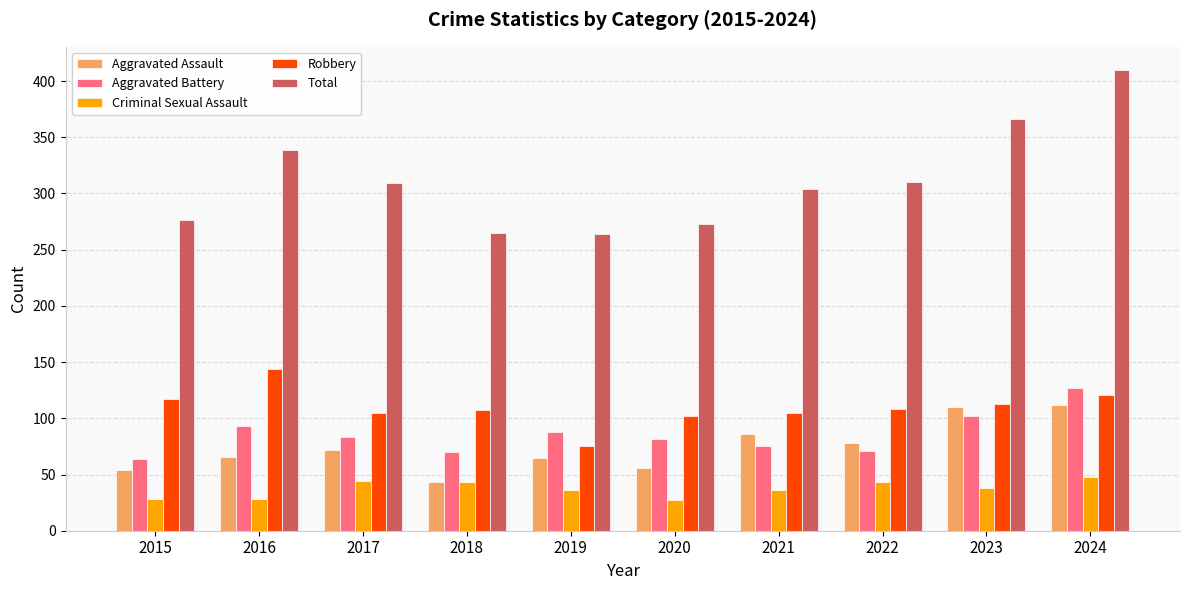

Read the Aggravated Battery value at 2018.

70